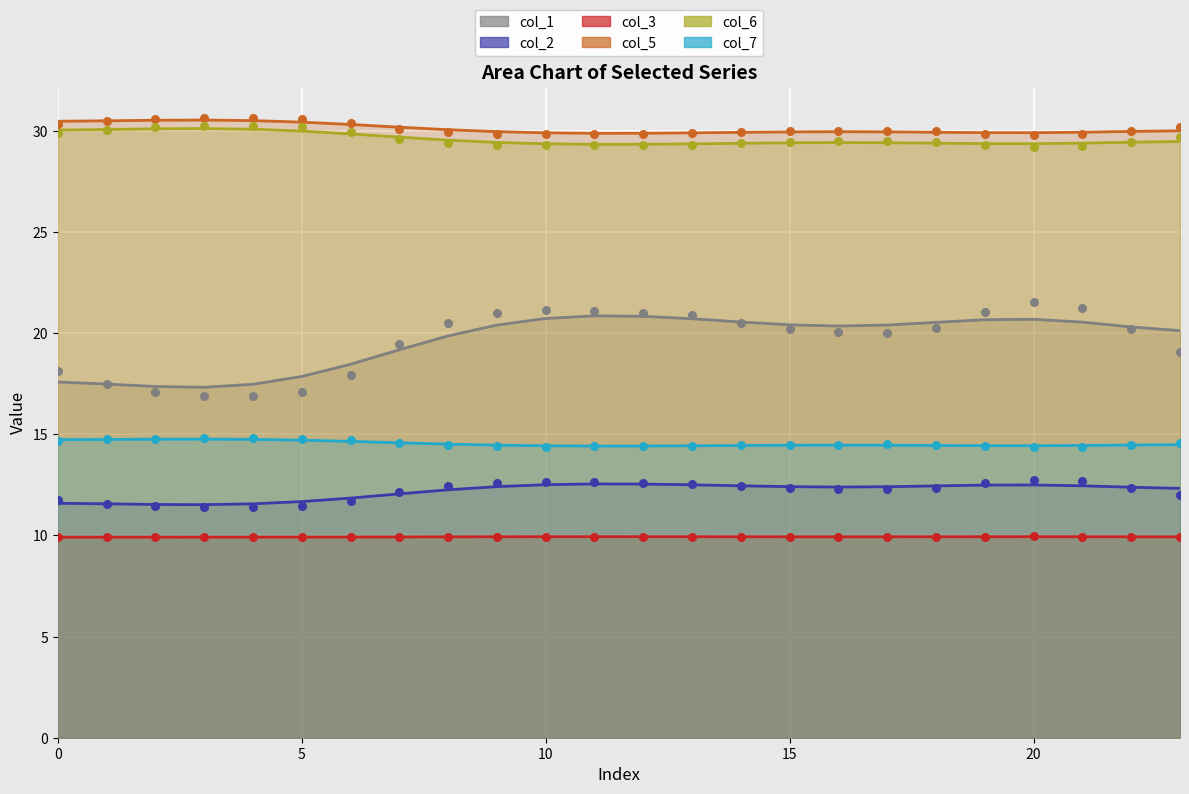

Which series reaches the maximum Y coordinate?

col_5